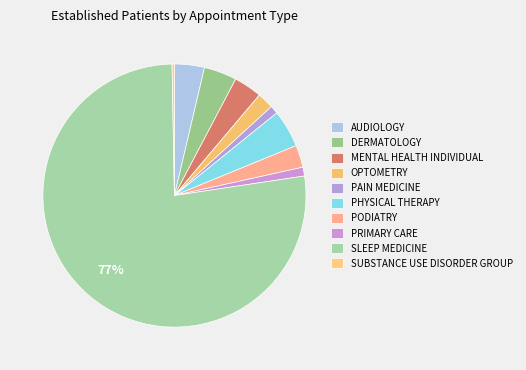

What portion of the pie excludes AUDIOLOGY?

96.3%